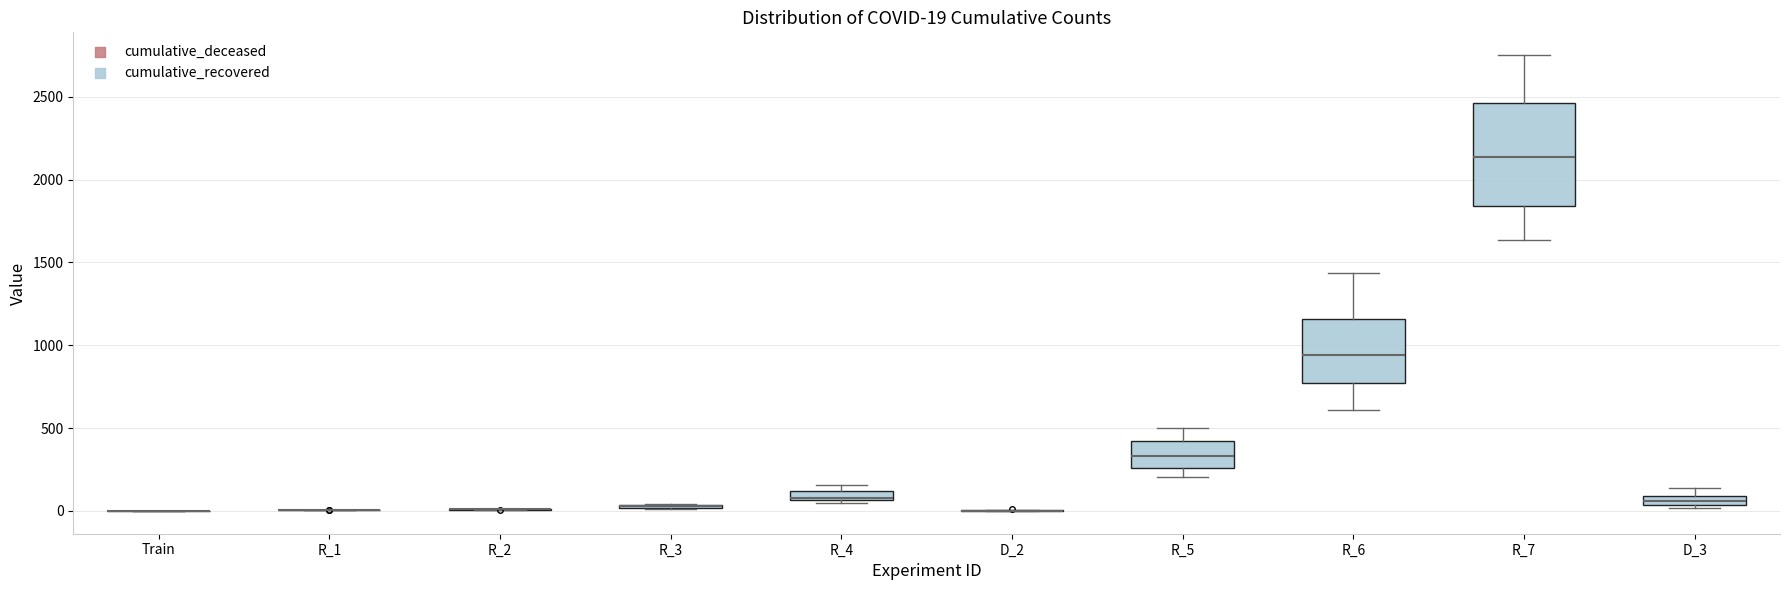

Which box is the tallest, from its lower edge to its upper edge?

R_7